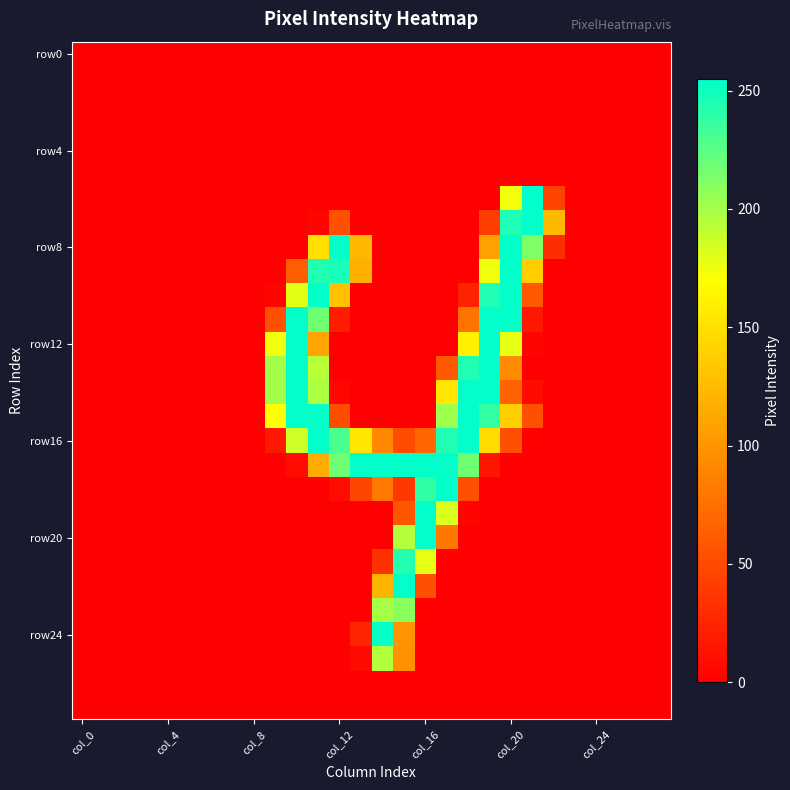

How many categories are shown in the chart?

28